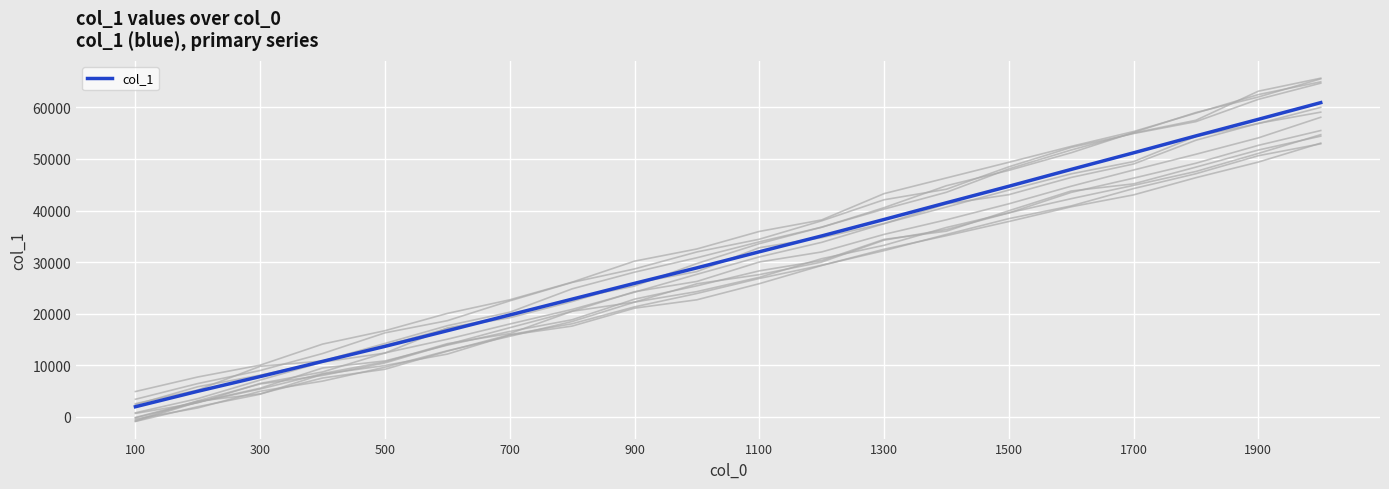

What is the minimum value for col_1?

1972